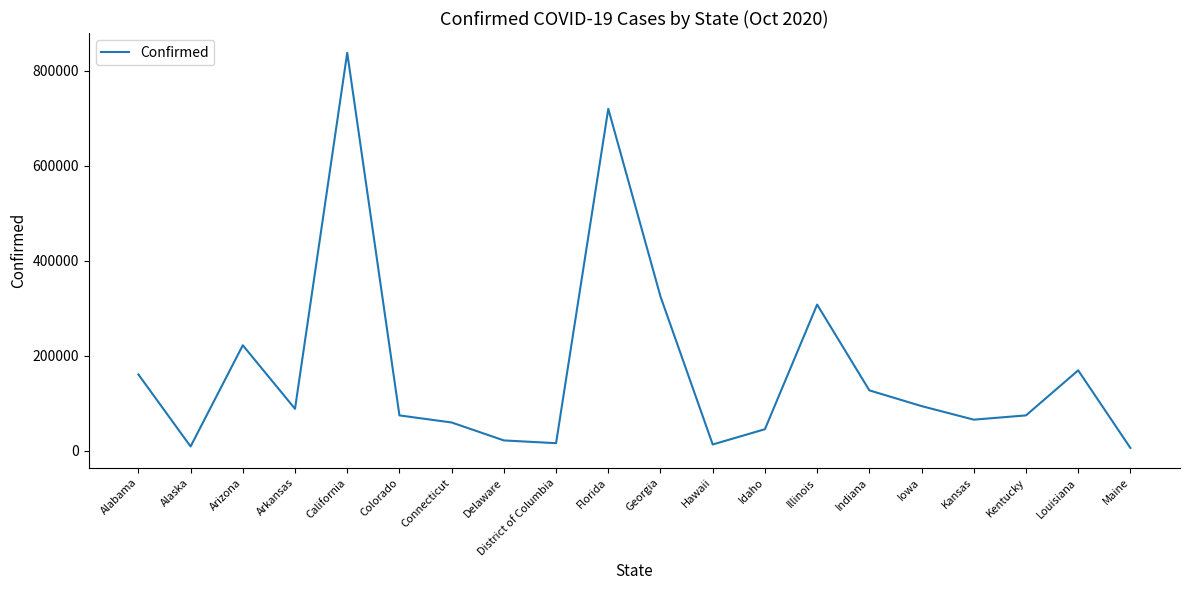

Is it true that the value at Louisiana is 169044?

True